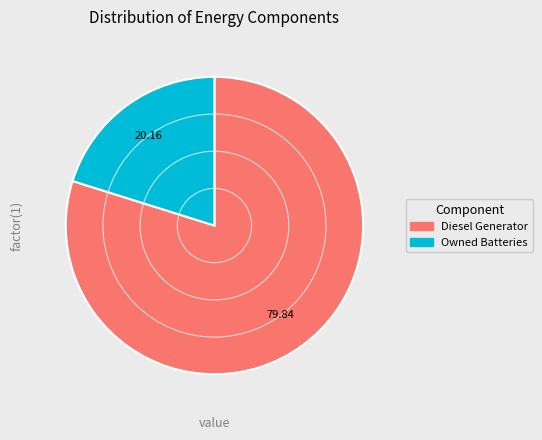

Which slice is the largest?

Diesel Generator